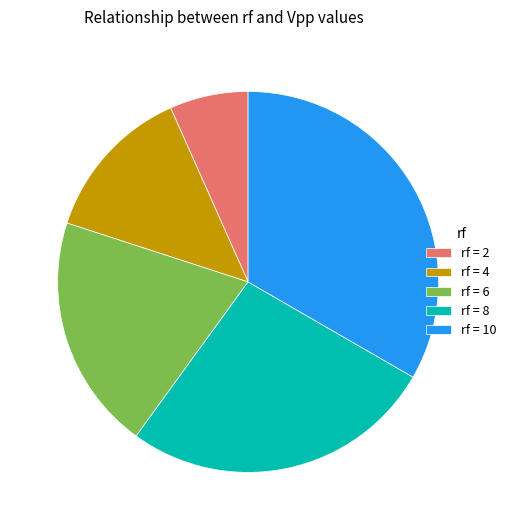

Is the sum of rf = 2 and rf = 8 greater than half?

No